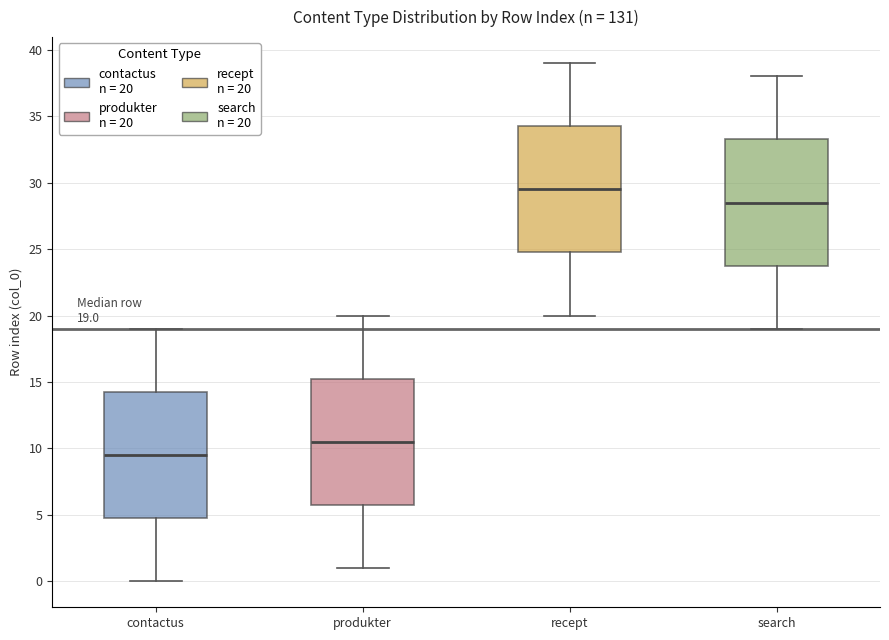

Which box's median line is the lowest?

contactus